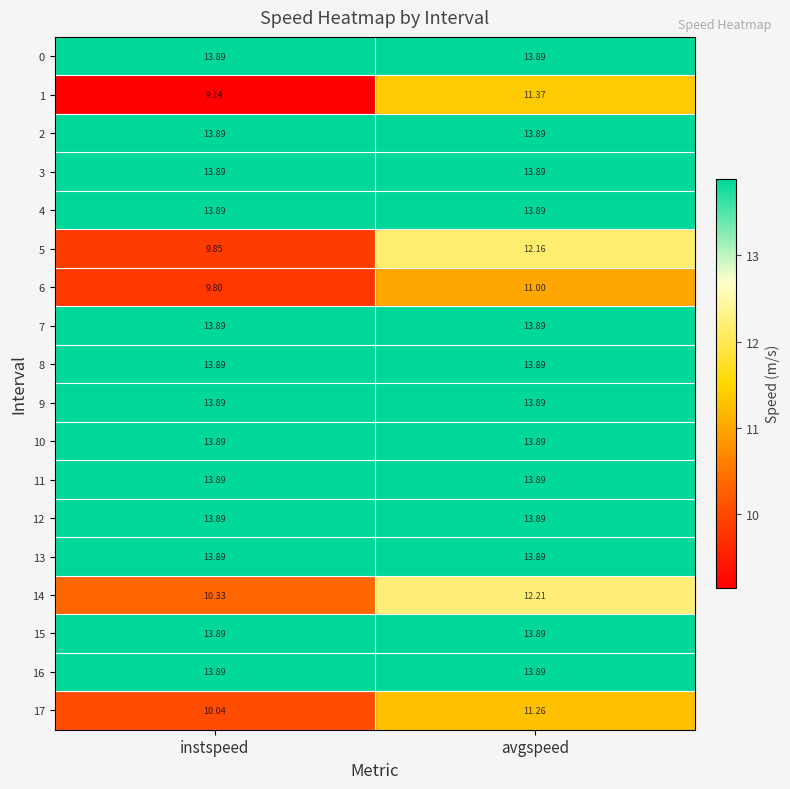

Which category has the lowest value across all series?

instspeed